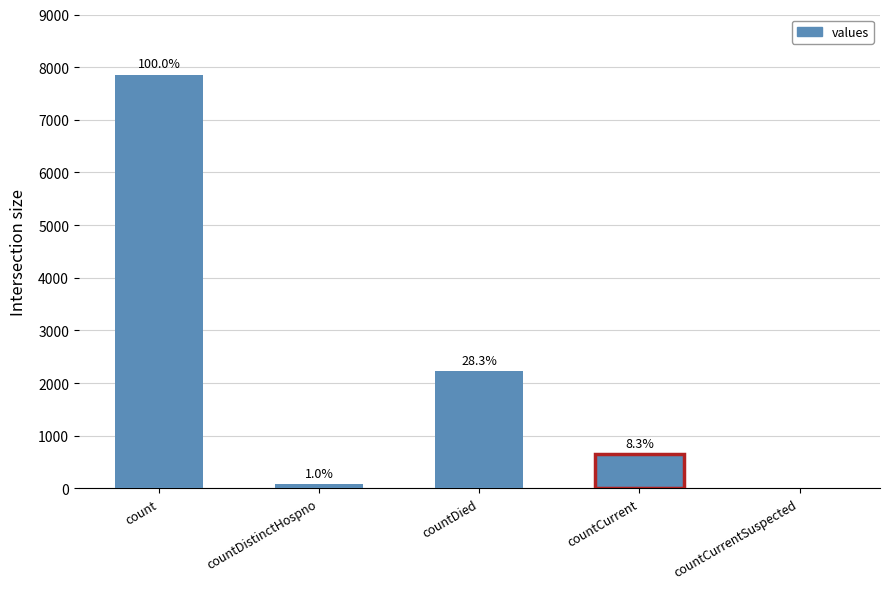

What is the difference between the maximum and minimum values?

7857